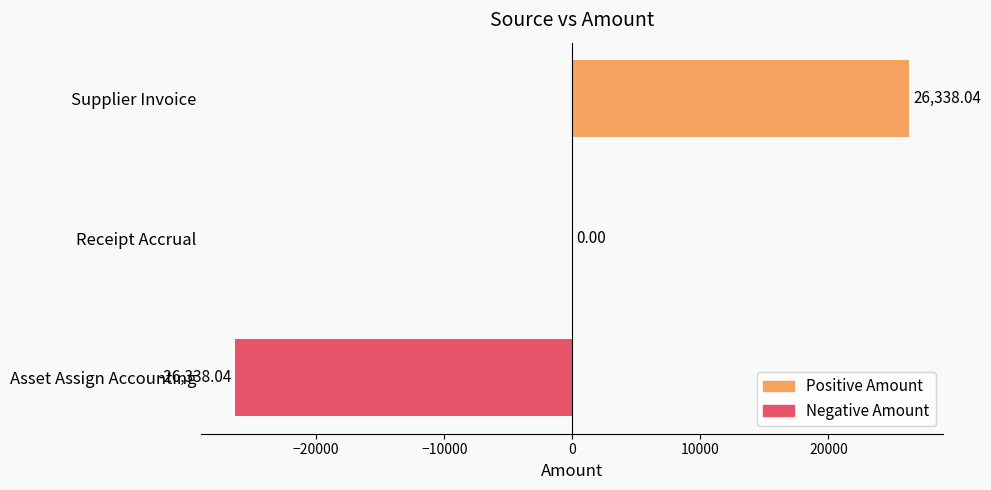

How many series are shown in this chart?

1